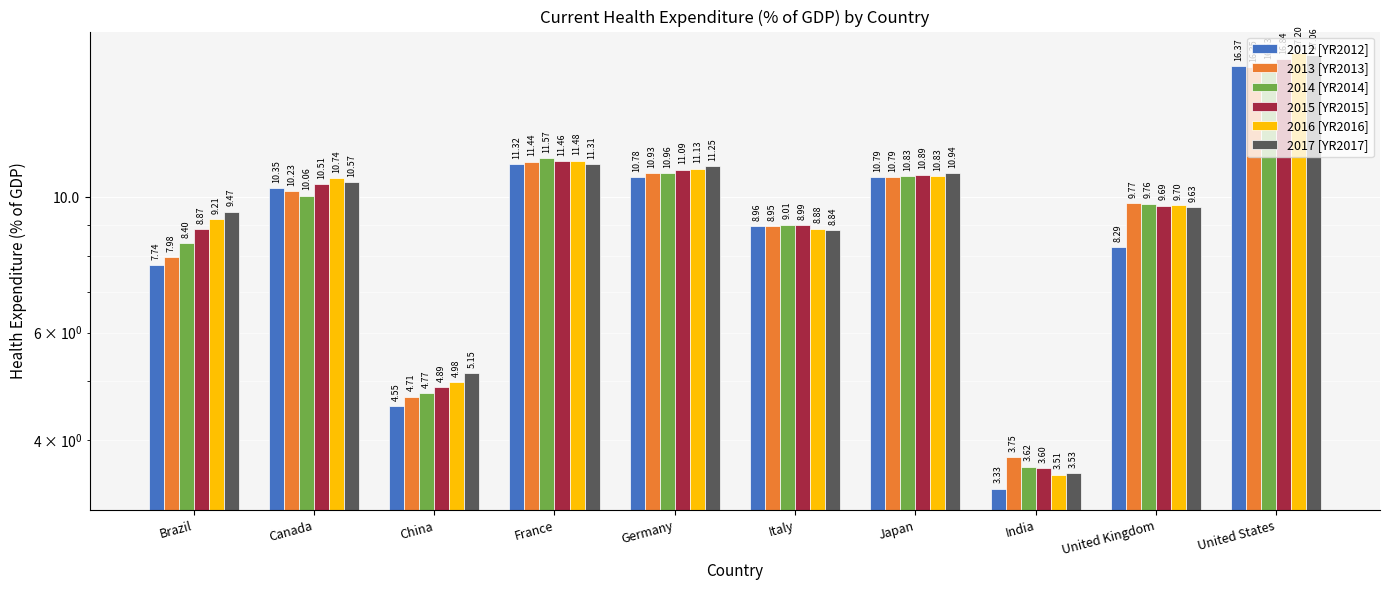

Reading right to left, transcribe all the data shown in this chart.

2012 [YR2012]: United States=16.4	United Kingdom=8.3	India=3.3	Japan=10.8	Italy=9.0	Germany=10.8	France=11.3	China=4.5	Canada=10.3	Brazil=7.7
2013 [YR2013]: United States=16.3	United Kingdom=9.8	India=3.7	Japan=10.8	Italy=9.0	Germany=10.9	France=11.4	China=4.7	Canada=10.2	Brazil=8.0
2014 [YR2014]: United States=16.5	United Kingdom=9.8	India=3.6	Japan=10.8	Italy=9.0	Germany=11.0	France=11.6	China=4.8	Canada=10.1	Brazil=8.4
2015 [YR2015]: United States=16.8	United Kingdom=9.7	India=3.6	Japan=10.9	Italy=9.0	Germany=11.1	France=11.5	China=4.9	Canada=10.5	Brazil=8.9
2016 [YR2016]: United States=17.2	United Kingdom=9.7	India=3.5	Japan=10.8	Italy=8.9	Germany=11.1	France=11.5	China=5.0	Canada=10.7	Brazil=9.2
2017 [YR2017]: United States=17.1	United Kingdom=9.6	India=3.5	Japan=10.9	Italy=8.8	Germany=11.2	France=11.3	China=5.2	Canada=10.6	Brazil=9.5